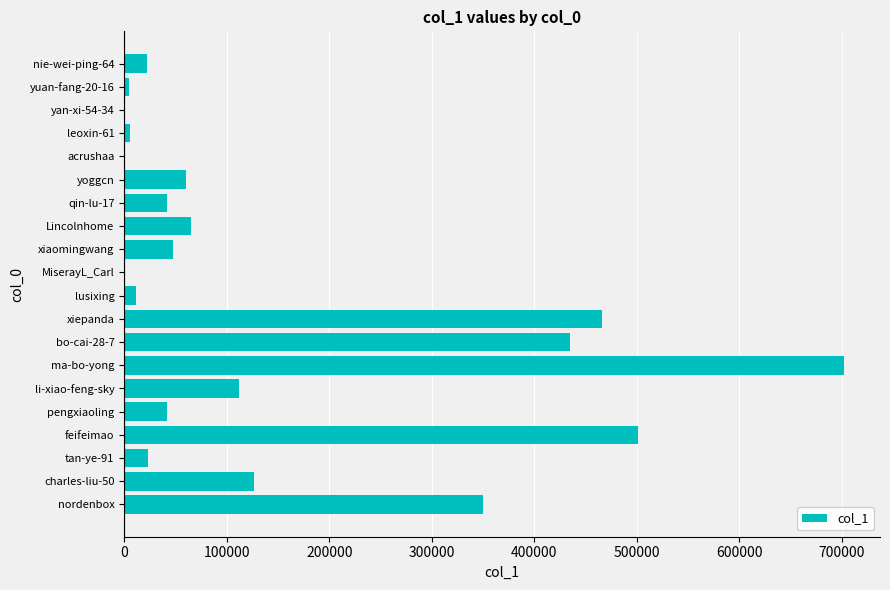

What is the sum of all values?

3017094